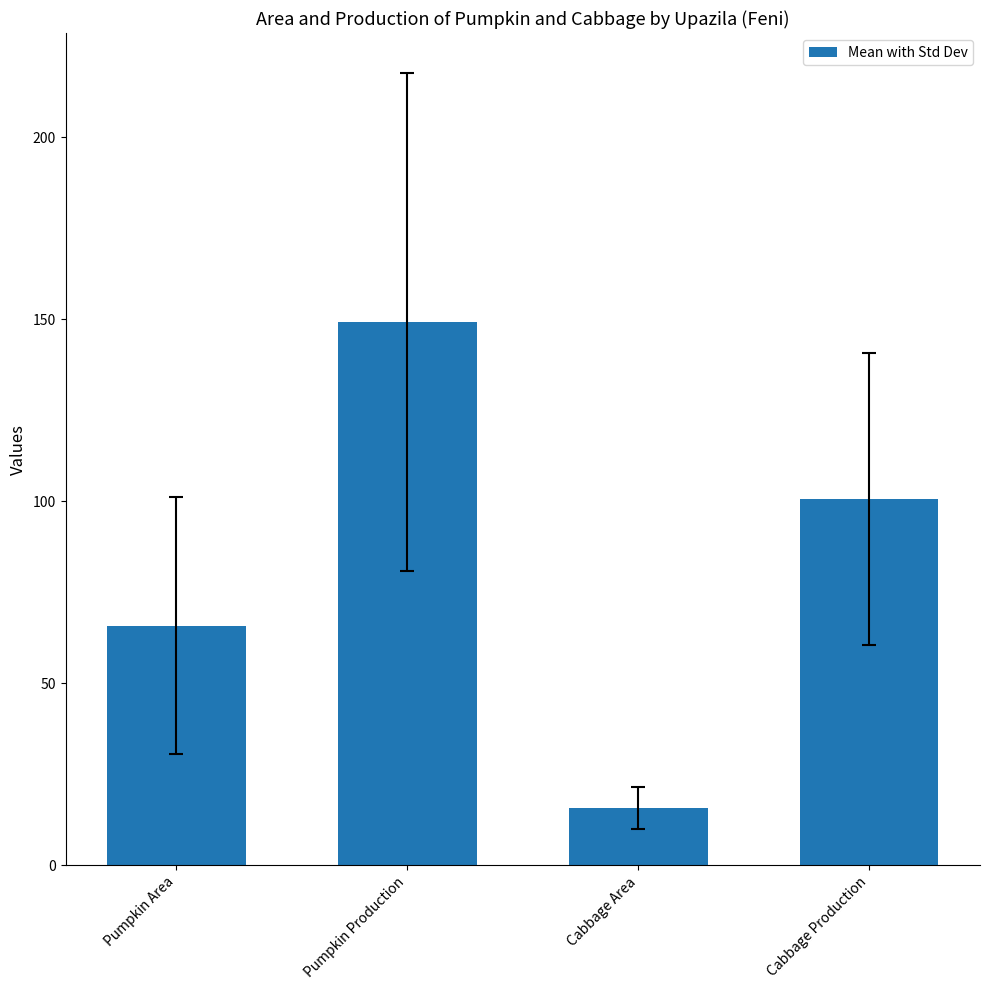

Which series has the largest range (max minus min)?

Pumpkin Production